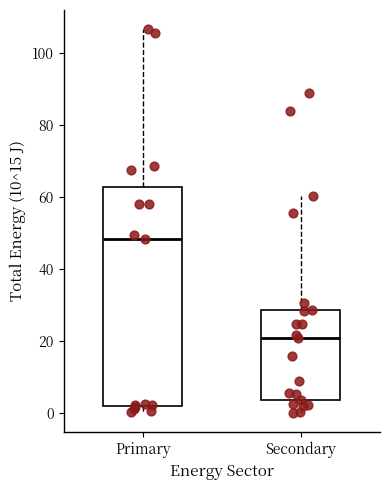

Comparing the boxes themselves (not the whiskers), which one is the tallest?

Primary